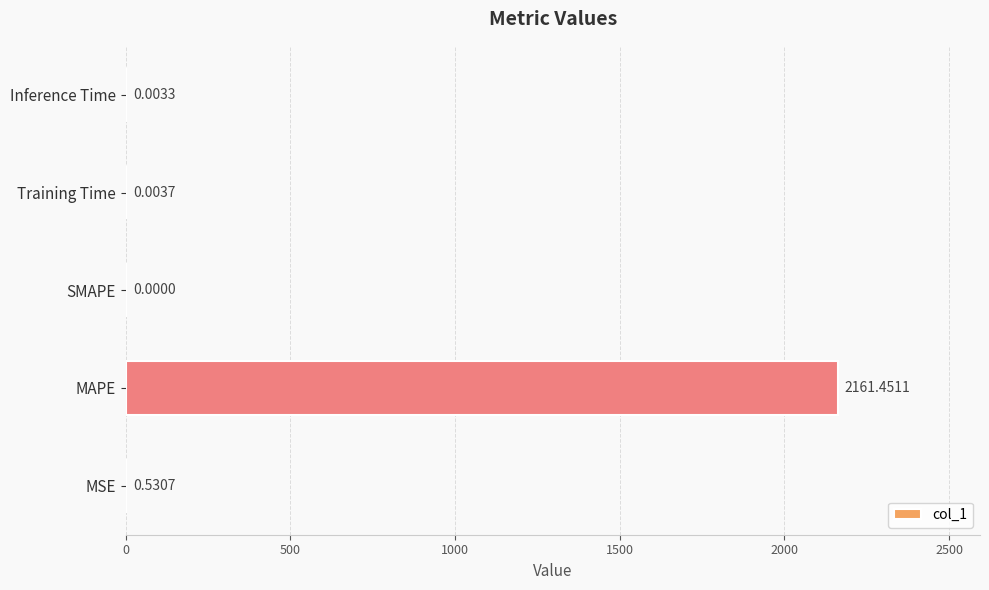

Count the number of values greater than 0.

4